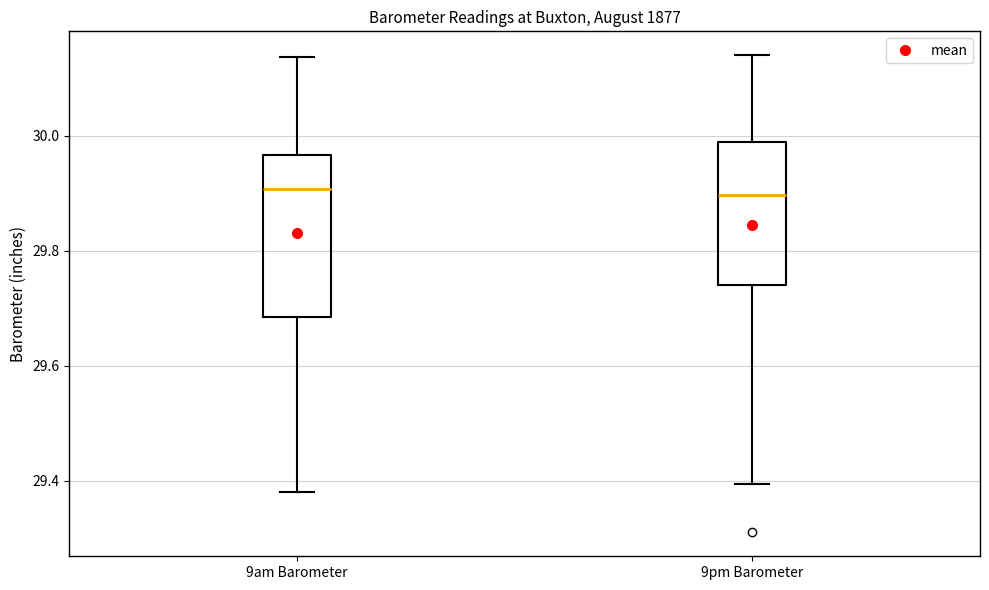

Where is the lower edge of the box for 9am Barometer on the y-axis? The values are not printed on the chart, so give them approximately, as read against the axis.

29.68